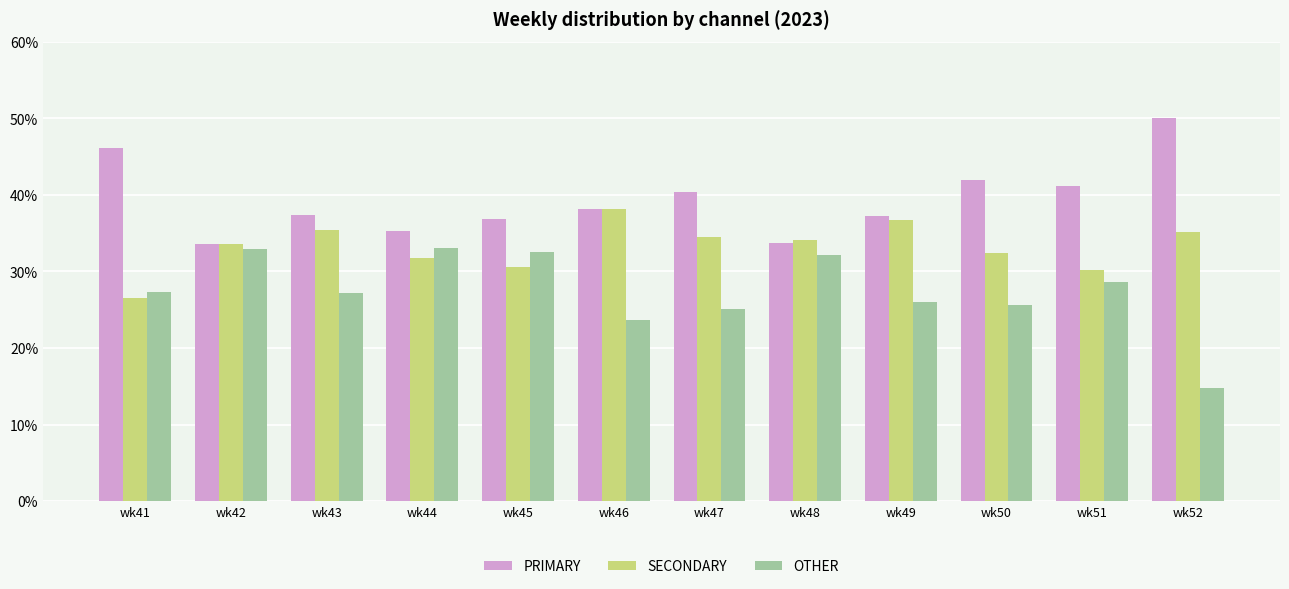

What is the difference between the second highest and minimum values in the PRIMARY series?

12.6